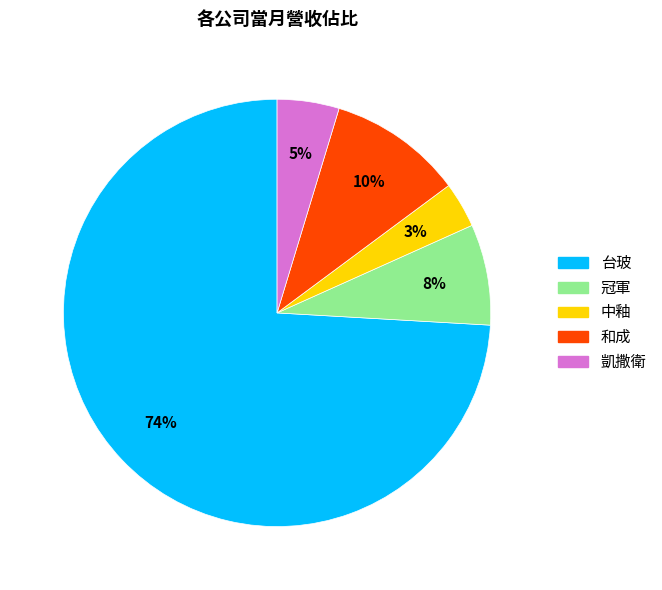

Combined, do 中釉 and 凱撒衛 account for over 50%?

No